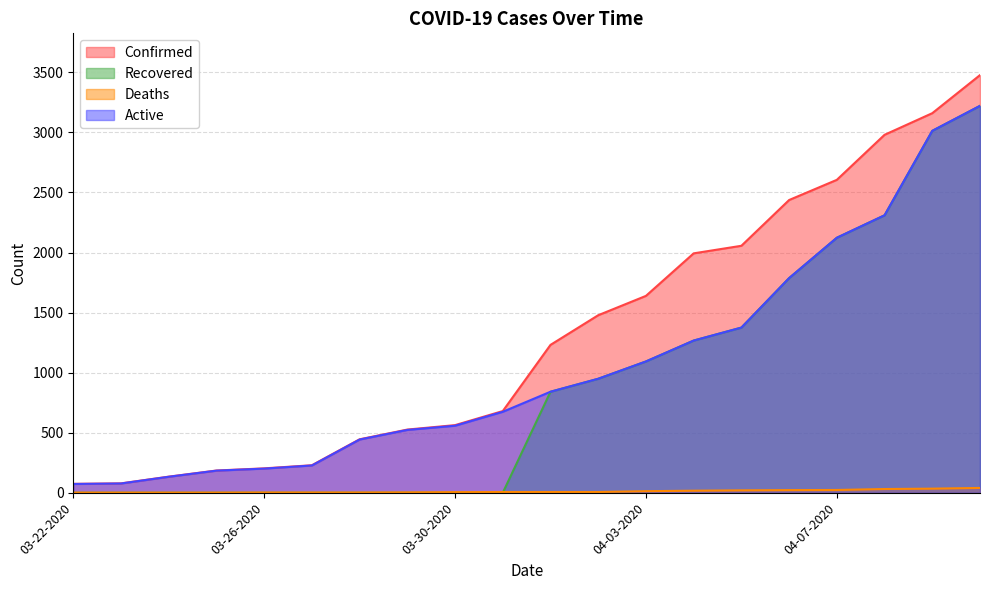

Does the chart have visible grid lines?

Yes